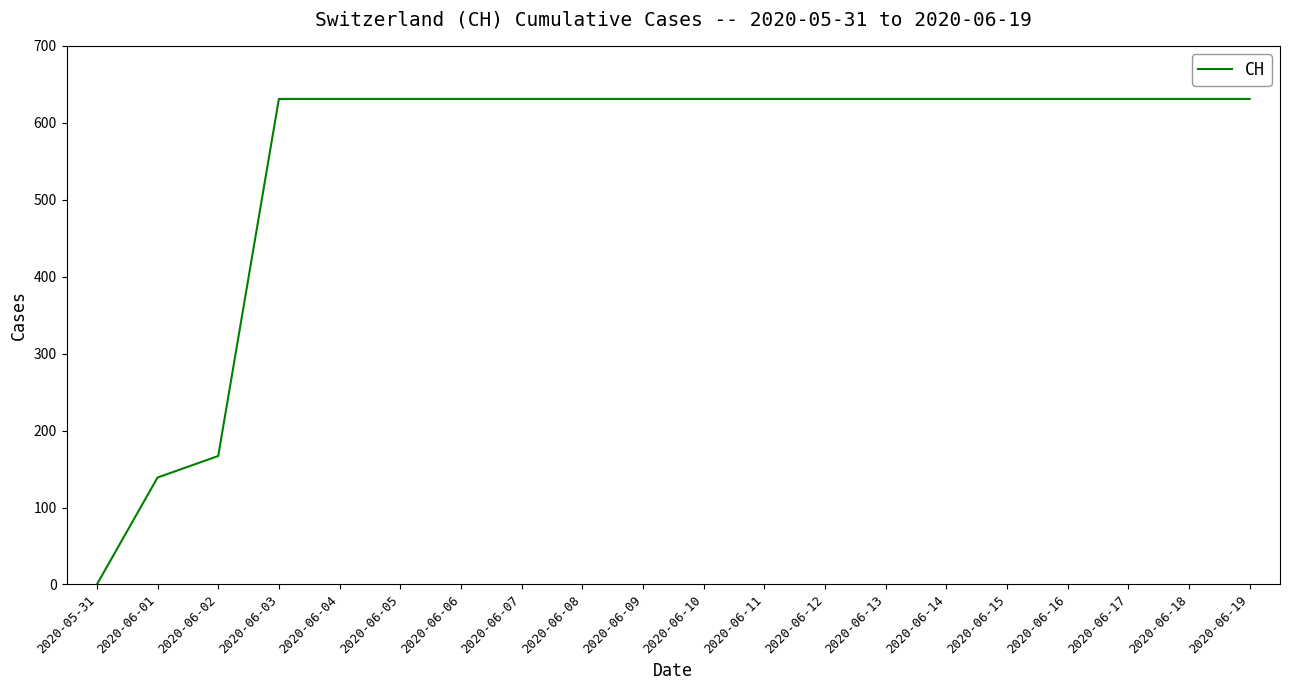

Reading left to right, what are all the values shown in this chart?

0	139	167	631	631	631	631	631	631	631	631	631	631	631	631	631	631	631	631	631